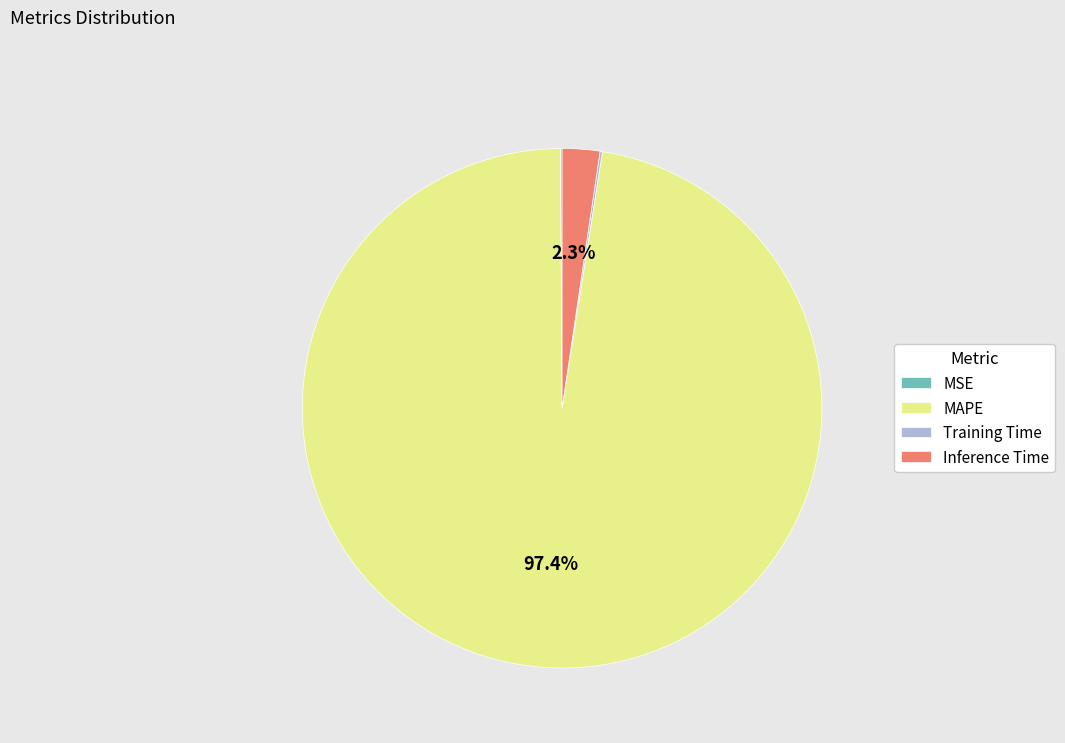

What is the largest slice in the pie chart?

MAPE